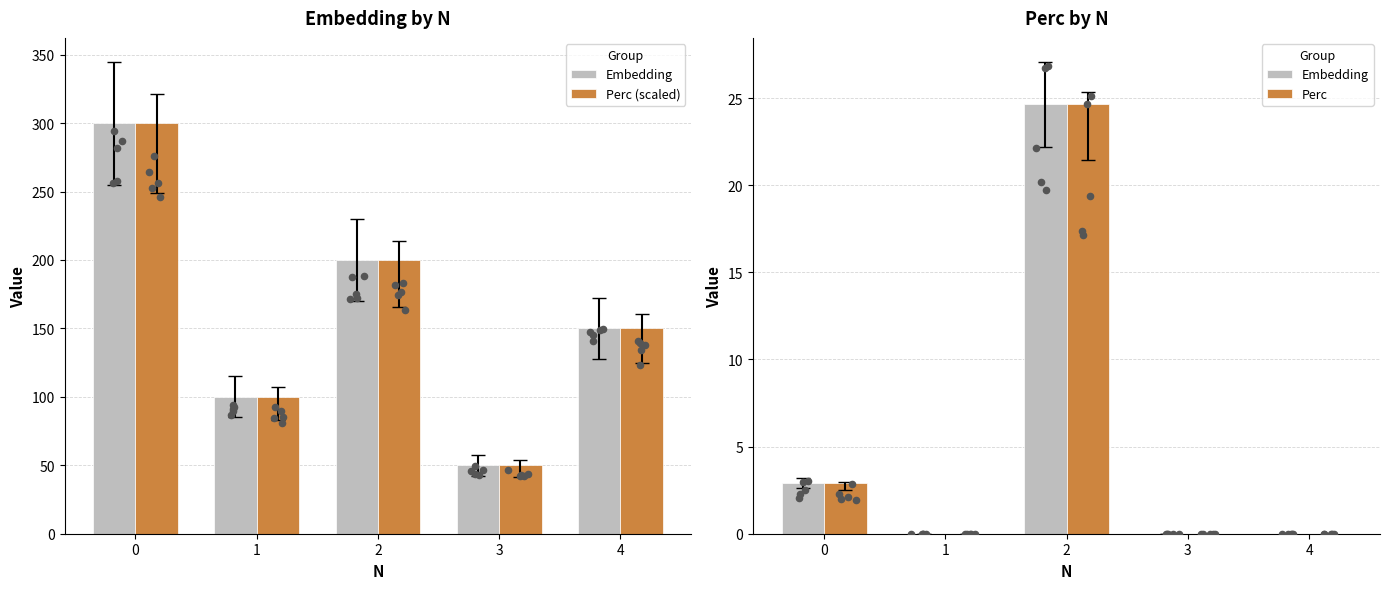

Which series contains the highest Y value?

Perc (scaled)